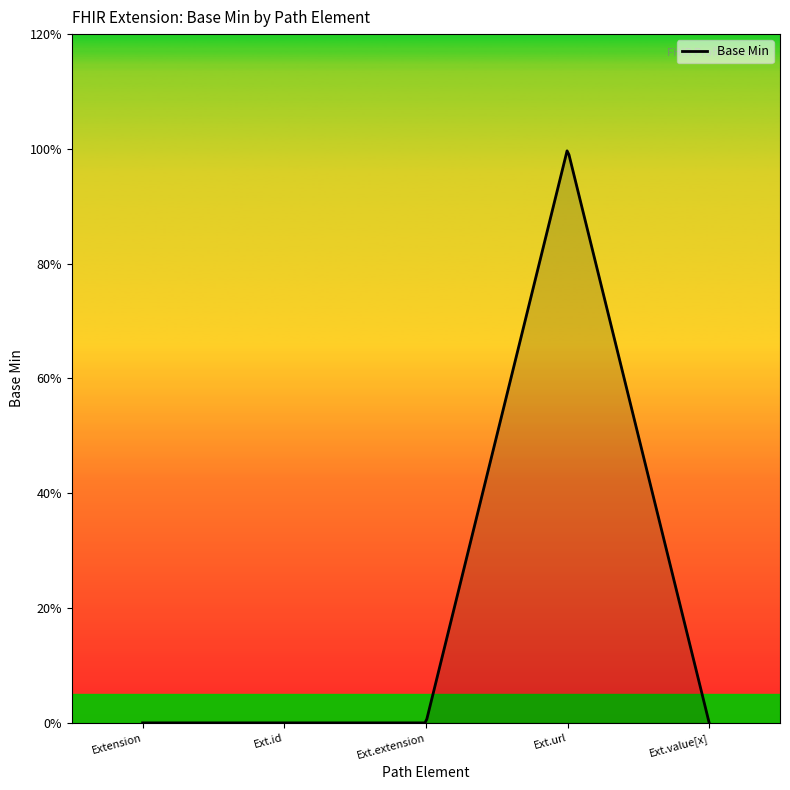

Reading right to left, what are all the values shown in this chart?

0	1	0	0	0